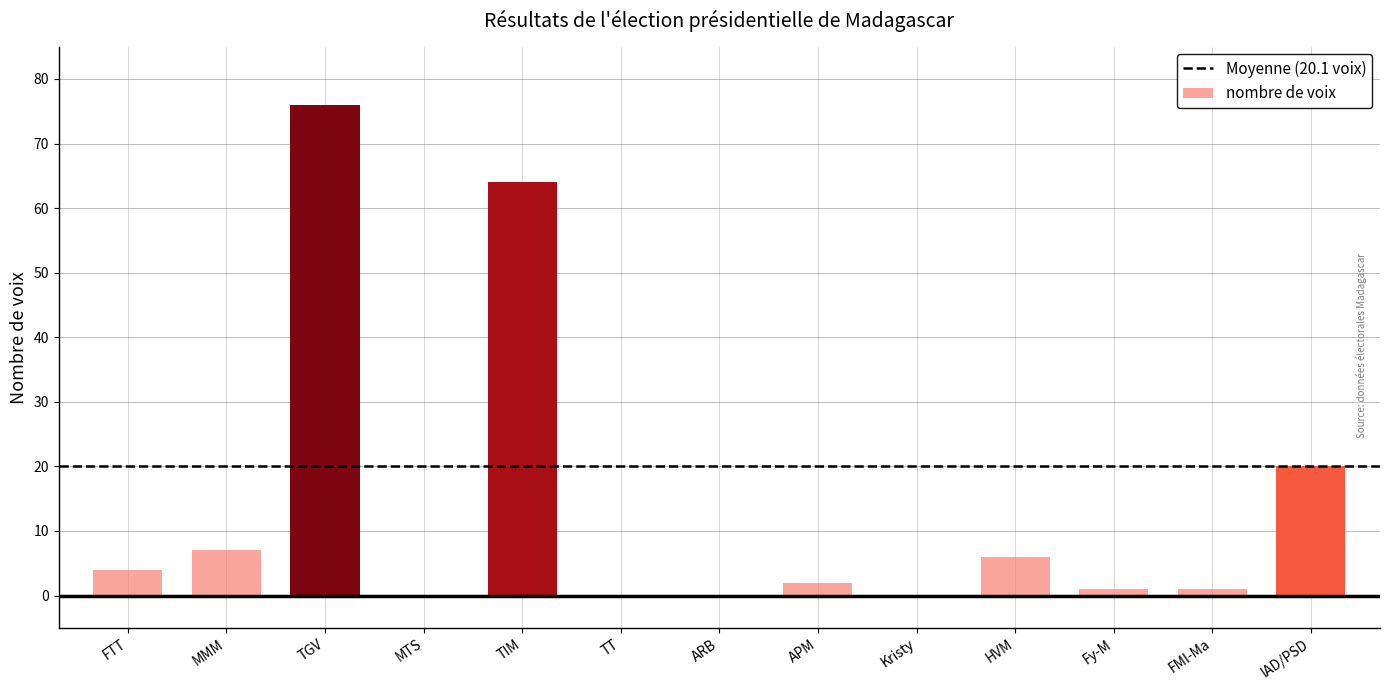

Which category has the highest value across all series?

TGV